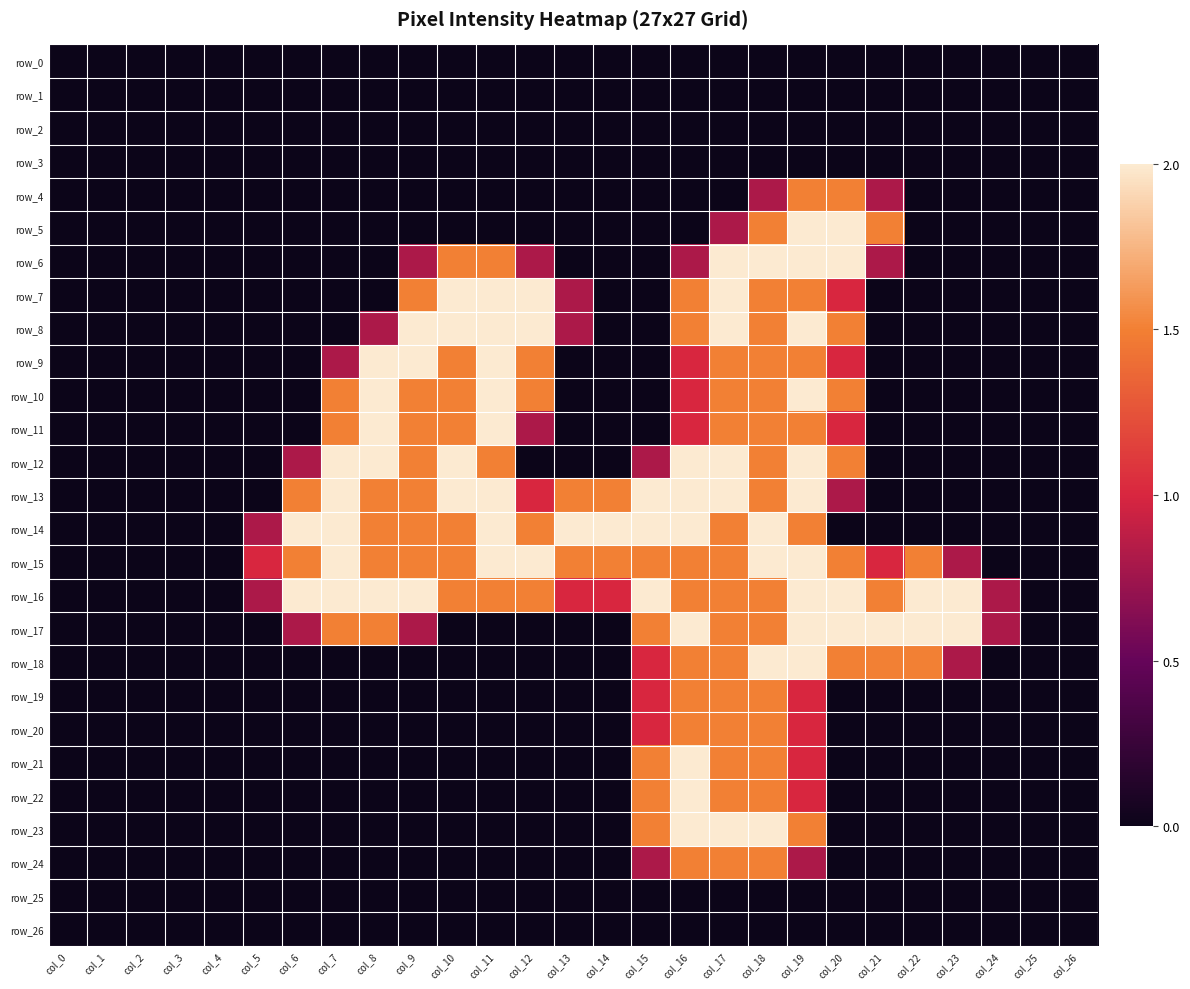

At which category does the chart reach its minimum across all series?

col_0